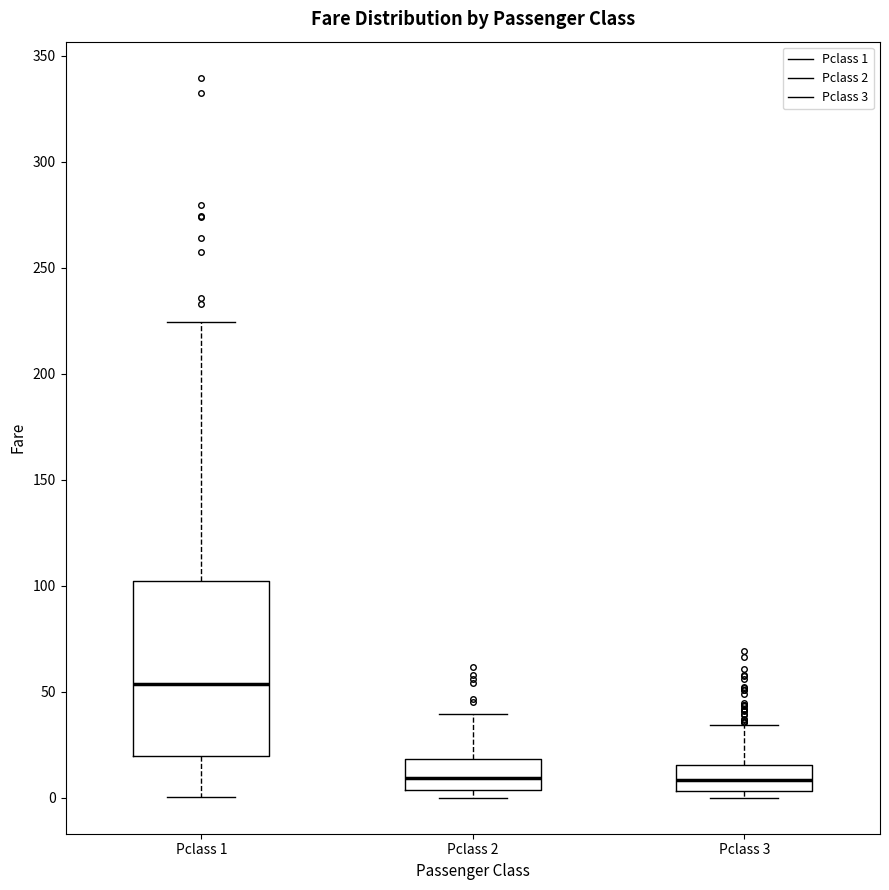

Which box is the tallest, from its lower edge to its upper edge?

Pclass 1